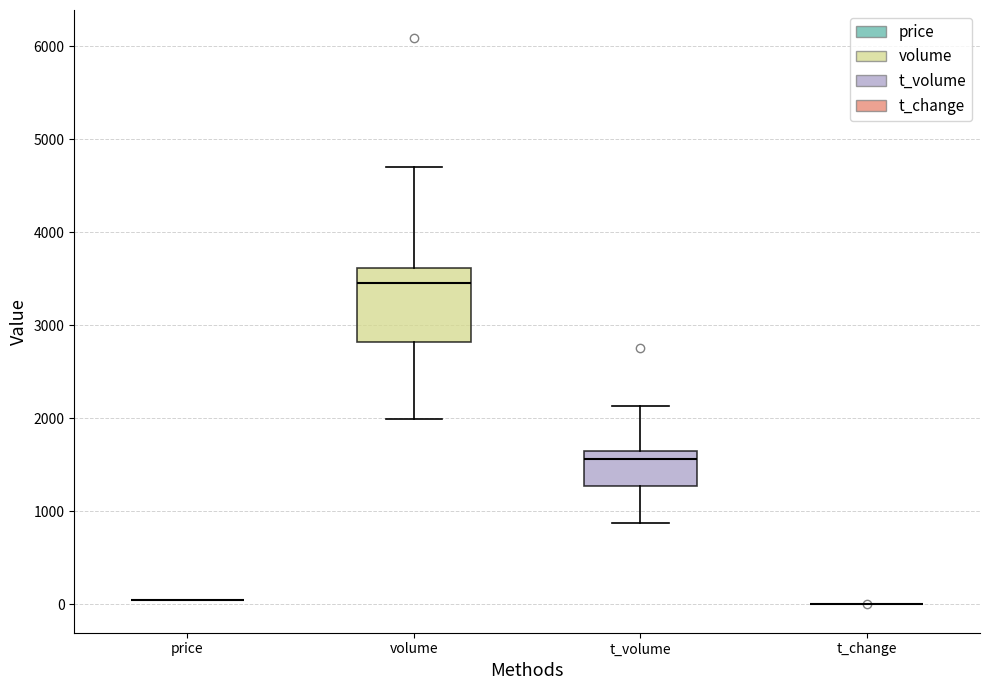

Reading left to right, read every box against the y-axis: the position of its median line, the range the box covers, and the ends of its whiskers. The values are not printed on the chart, so give them approximately, as read against the axis.

price: box collapsed to a line at 0, whiskers 0 to 0
volume: median 3500, box 2800 to 3600, whiskers 2000 to 4700
t_volume: median 1600 (just below the box's upper edge), box 1300 to 1600, whiskers 900 to 2100
t_change: box collapsed to a line at 0, whiskers 0 to 0